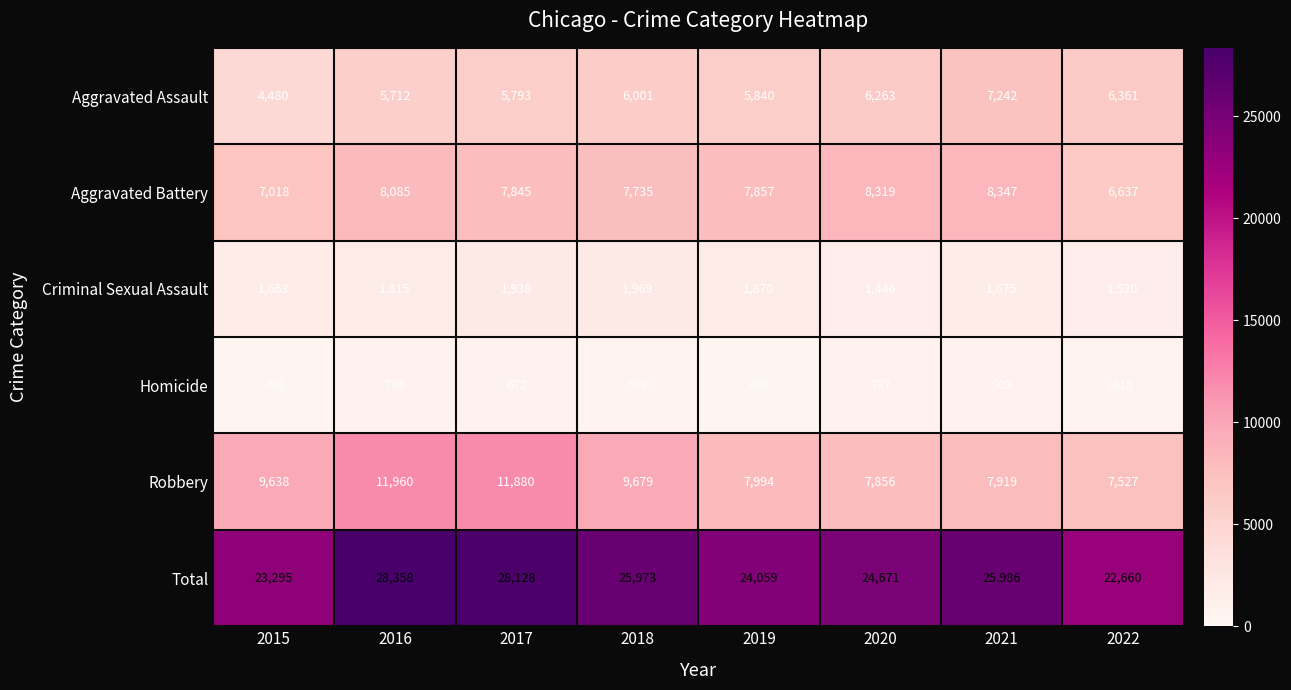

What value does the Homicide series have at 2016?

786